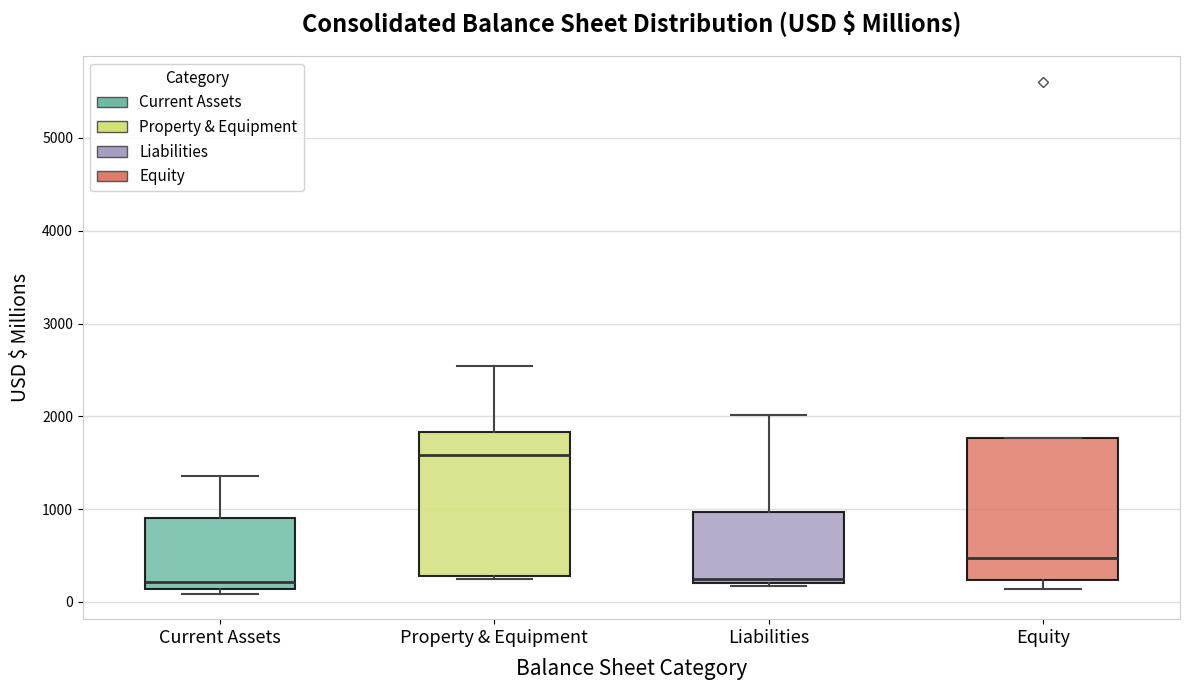

Reading left to right, read every box against the y-axis: the position of its median line, the range the box covers, and the ends of its whiskers. The values are not printed on the chart, so give them approximately, as read against the axis.

Current Assets: median 200, box 100 to 900, whiskers 100 (just below the box's lower edge) to 1400
Property & Equipment: median 1600, box 300 to 1800, whiskers 200 to 2500
Liabilities: median 200 (just above the box's lower edge), box 200 to 1000, whiskers 200 to 2000
Equity: median 500, box 200 to 1800, whiskers 100 to 1800